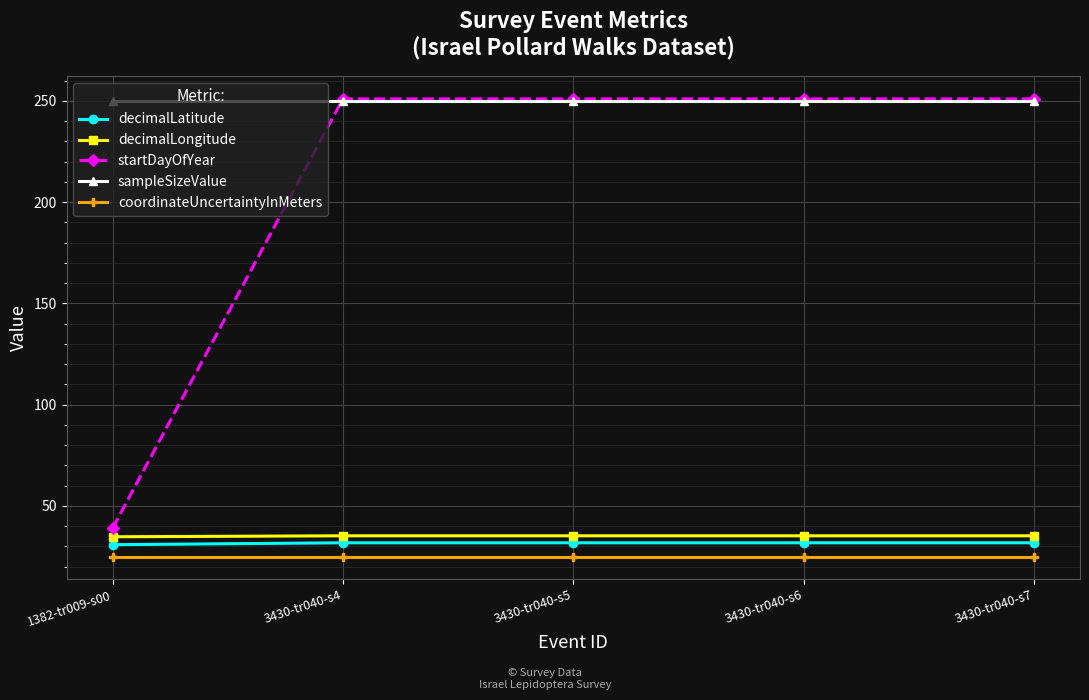

What is the total value across all series at 3430-tr040-s7?

593.0